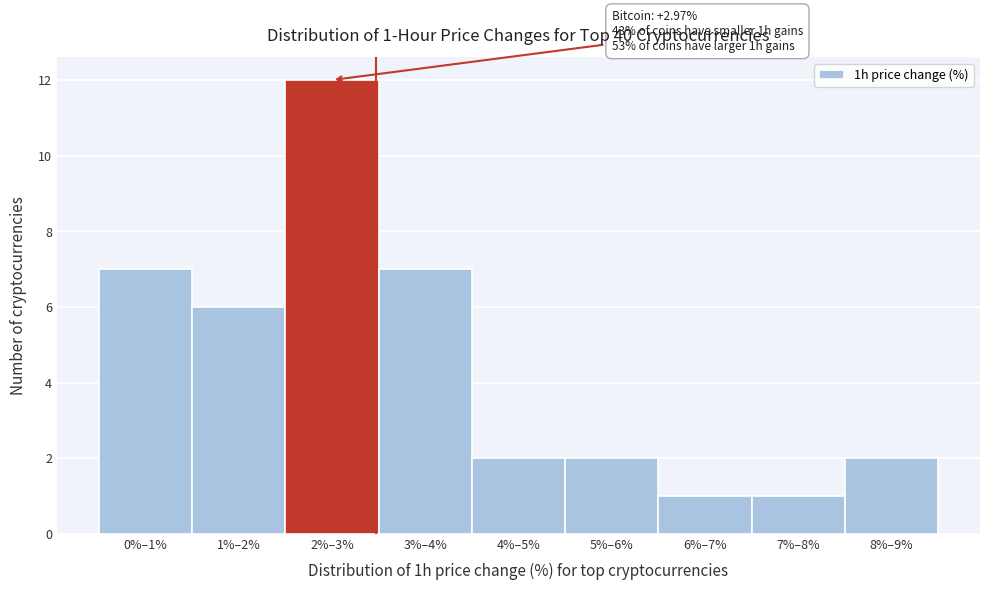

Reading left to right, transcribe all the data shown in this chart.

7	6	12	7	2	2	1	1	2